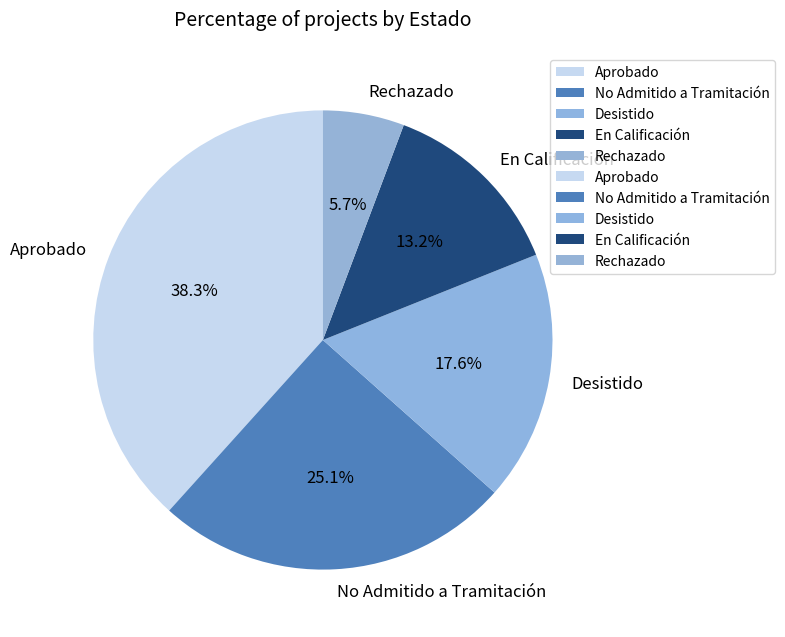

Between En Calificación and Aprobado, which is larger?

Aprobado